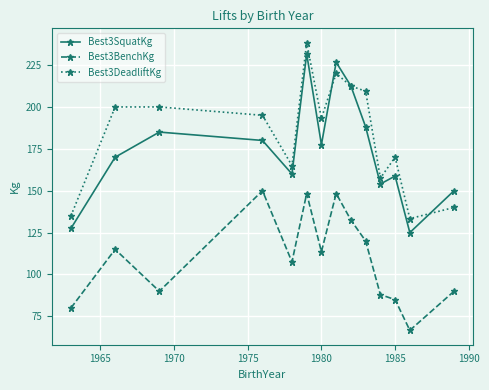

What is the value of the Best3BenchKg point at the 14th from the left?

90.0